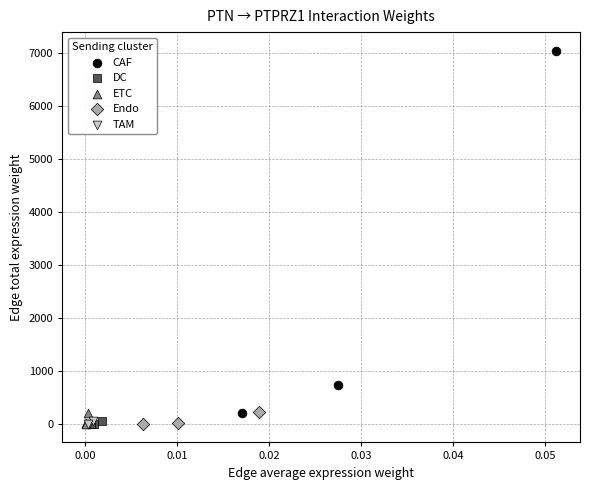

Which series contains the highest Y value?

CAF